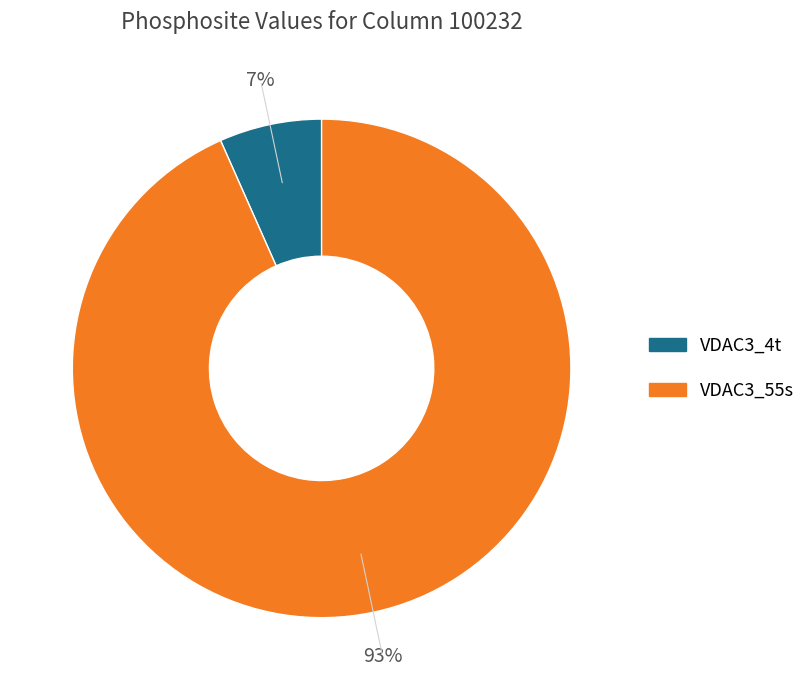

To the nearest percent, what portion does VDAC3_4t represent?

7%